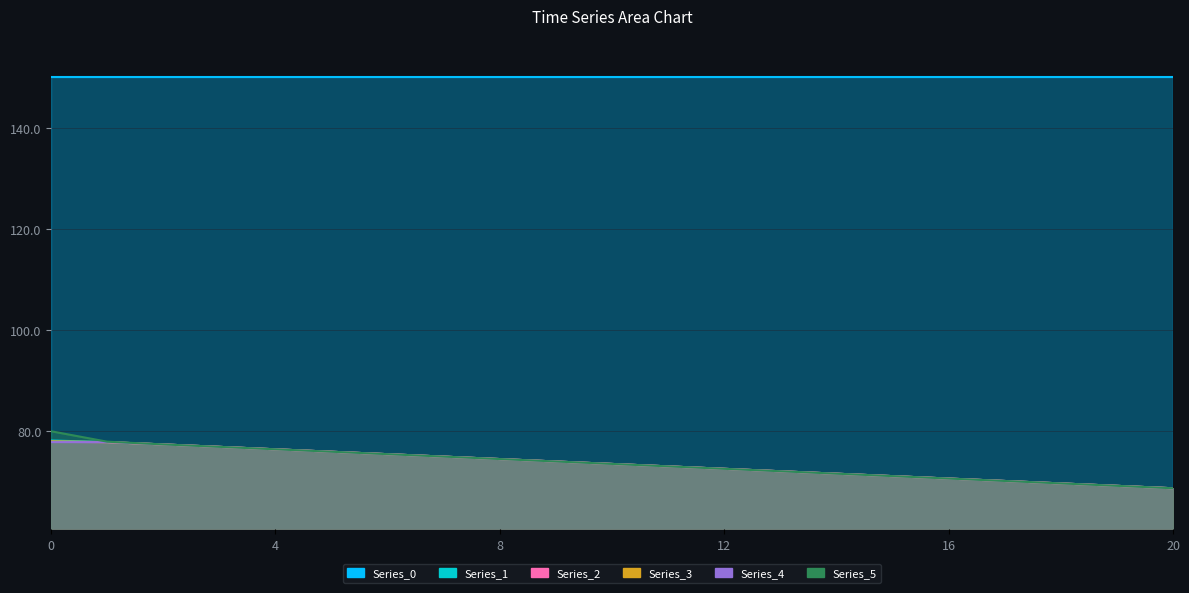

True or false: Series_3 and Series_2 intersect in this chart.

False